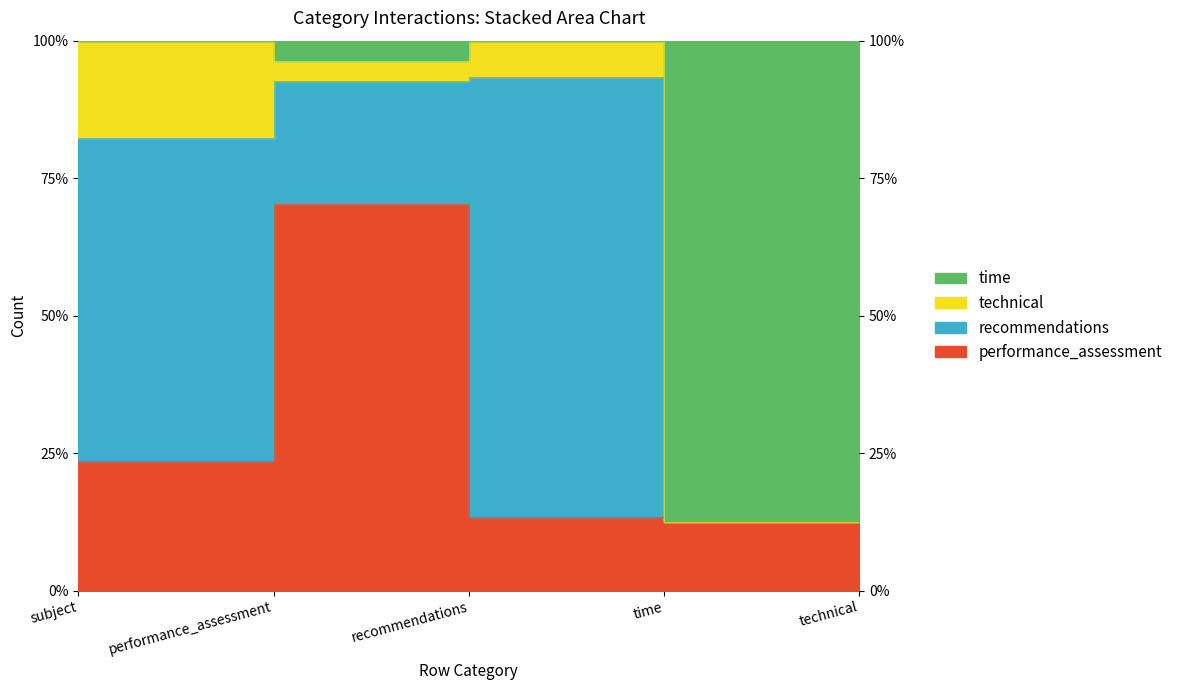

Between performance_assessment and recommendations, which series saw the biggest shift?

performance_assessment